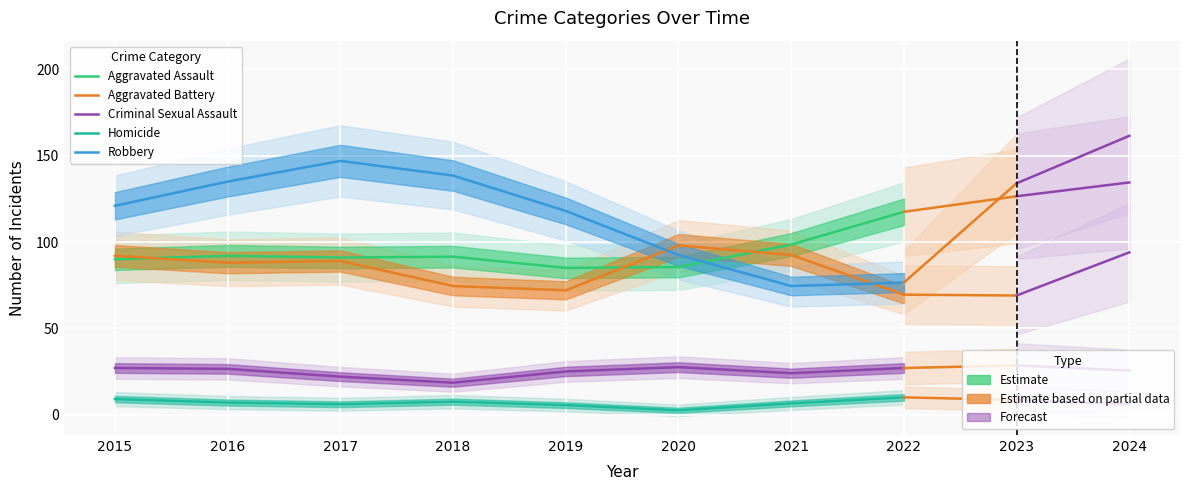

Where is Aggravated Assault nearest to the value 101?

2021